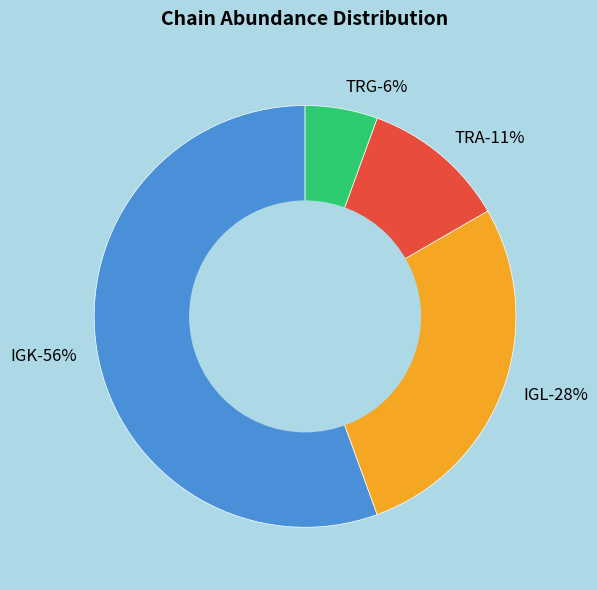

What percentage do TRA and TRG together represent?

16.7%